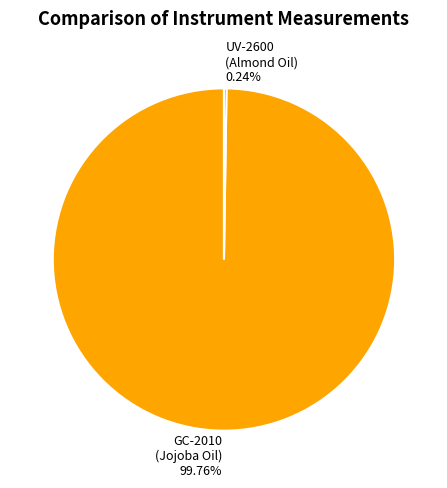

Is there a majority slice in this chart?

Yes